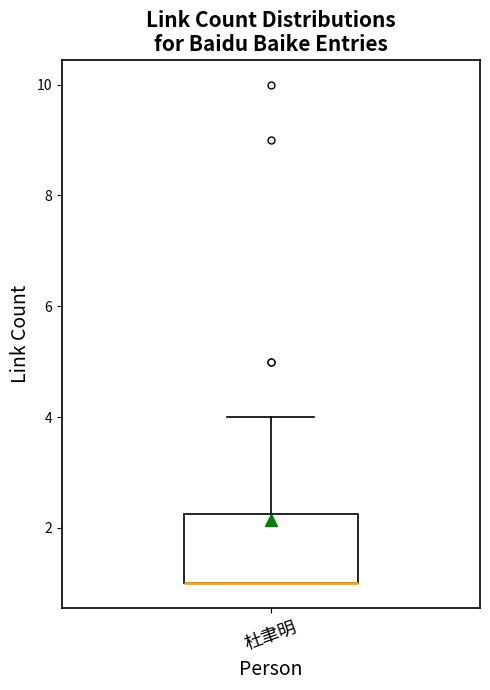

Read this box plot against the y-axis: the position of the median line, the range covered by the box, and the ends of both whiskers. The values are not printed on the chart, so give them approximately, as read against the axis.

median 1.0 (drawn on the box's lower edge), box 1.0 to 2.2, whiskers 1.0 to 4.0